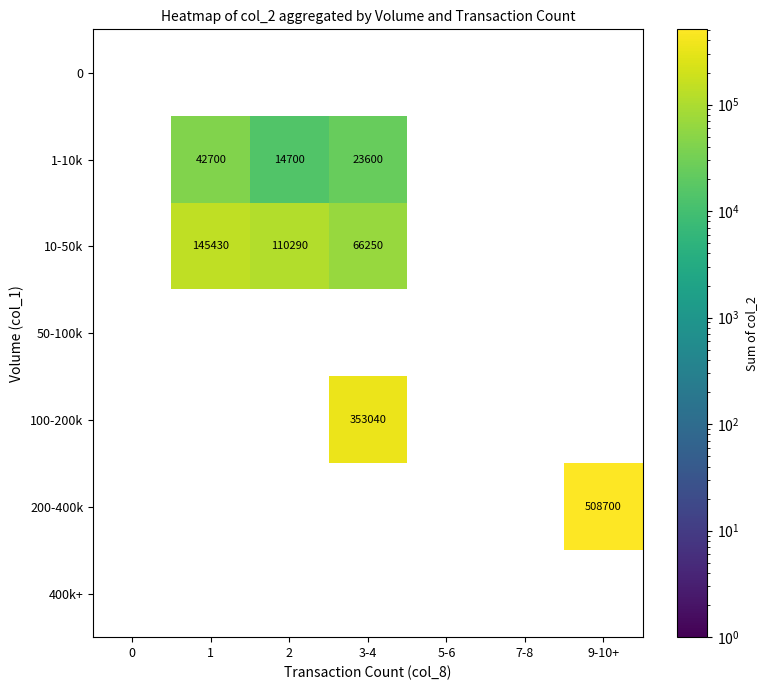

Which series has the widest spread of values?

200-400k